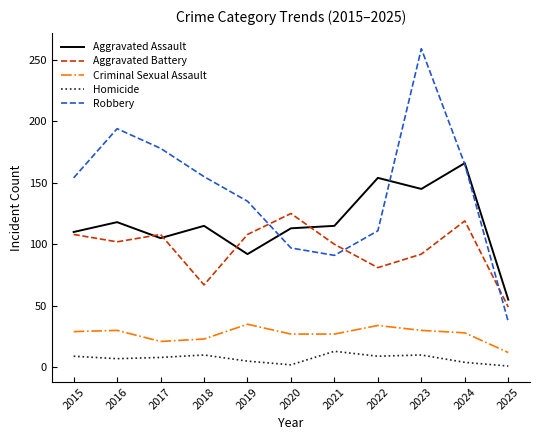

Rank the series by their maximum value, from highest to lowest.

Robbery, Aggravated Assault, Aggravated Battery, Criminal Sexual Assault, Homicide